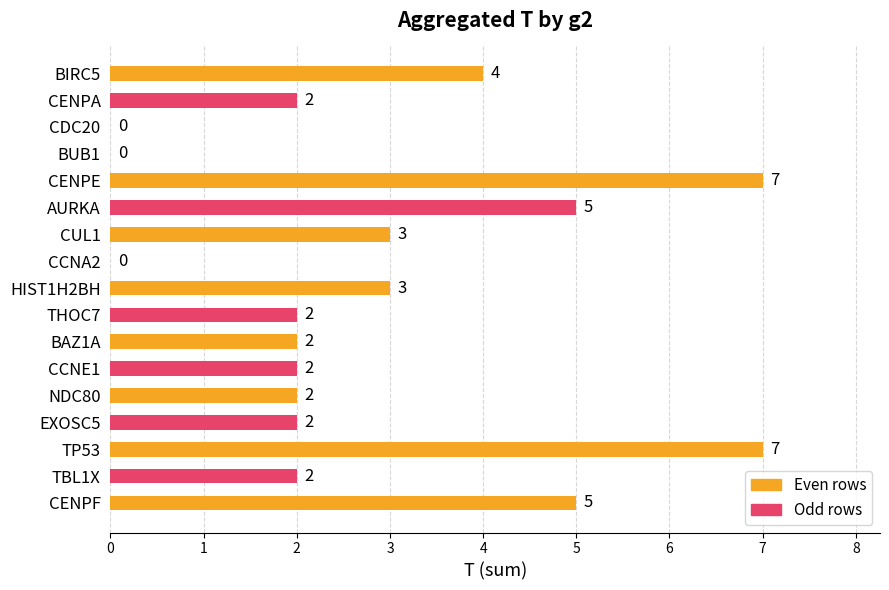

Reading top to bottom, transcribe all the data shown in this chart.

BIRC5=4	CENPA=2	CDC20=0	BUB1=0	CENPE=7	AURKA=5	CUL1=3	CCNA2=0	HIST1H2BH=3	THOC7=2	BAZ1A=2	CCNE1=2	NDC80=2	EXOSC5=2	TP53=7	TBL1X=2	CENPF=5